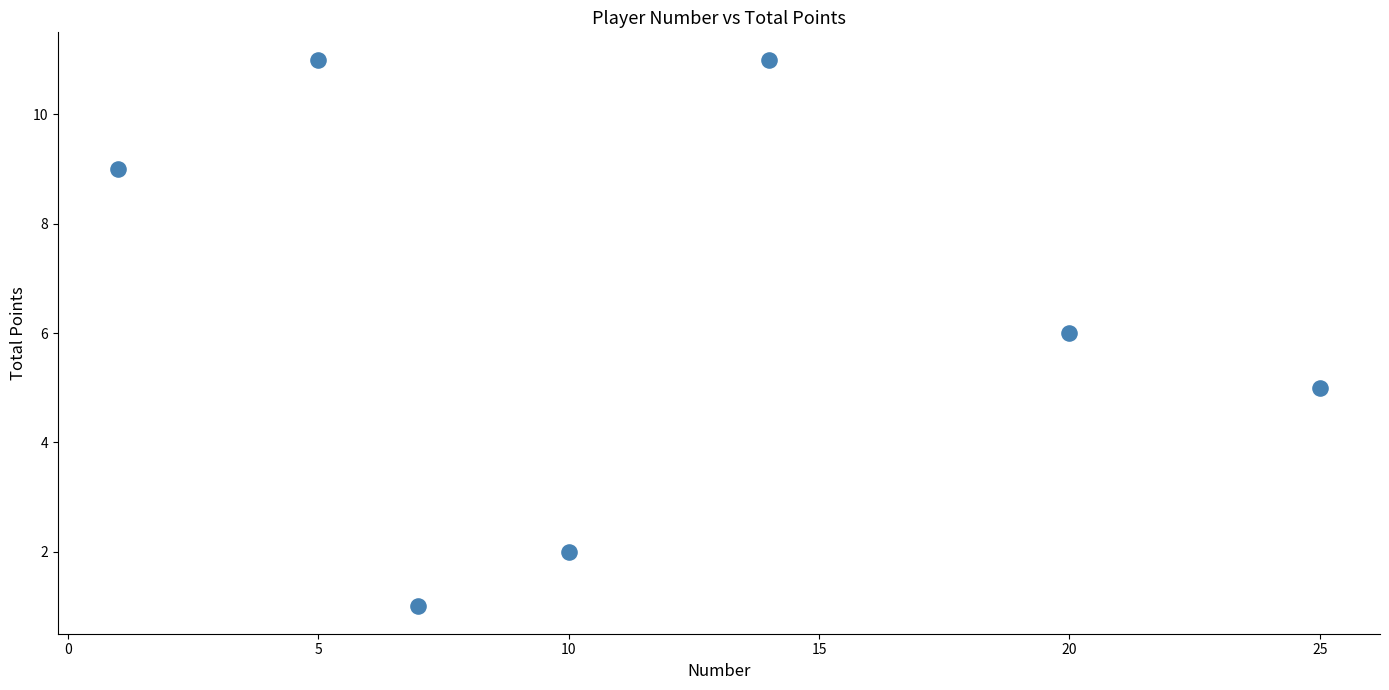

What is the average Y value?

6